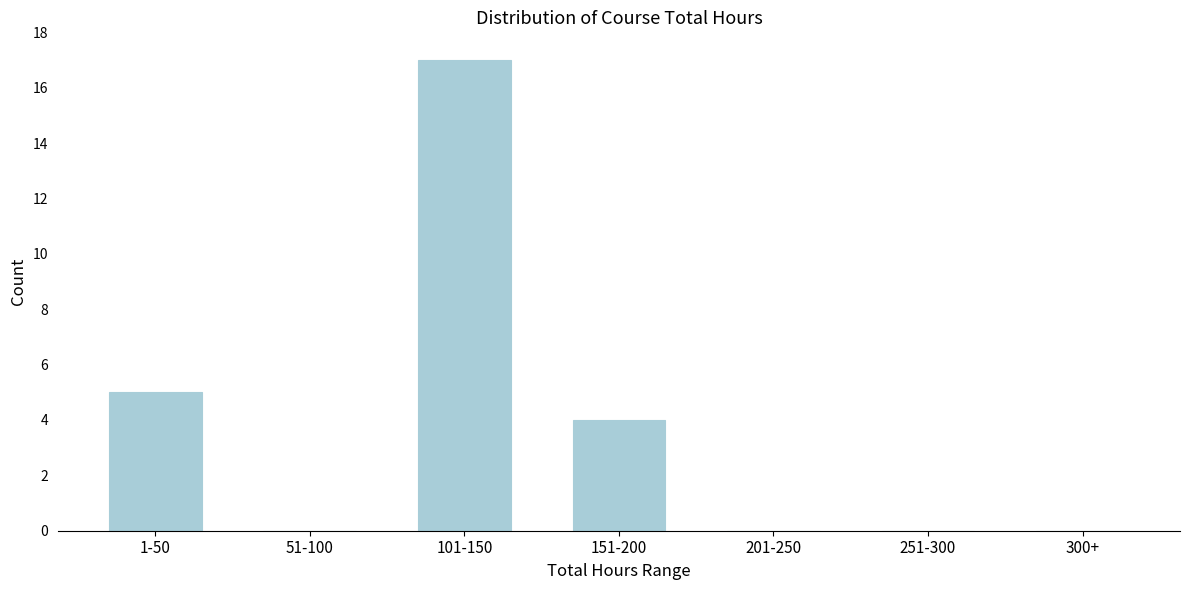

Reading left to right, transcribe all the data shown in this chart.

1-50=5	51-100=0	101-150=17	151-200=4	201-250=0	251-300=0	300+=0